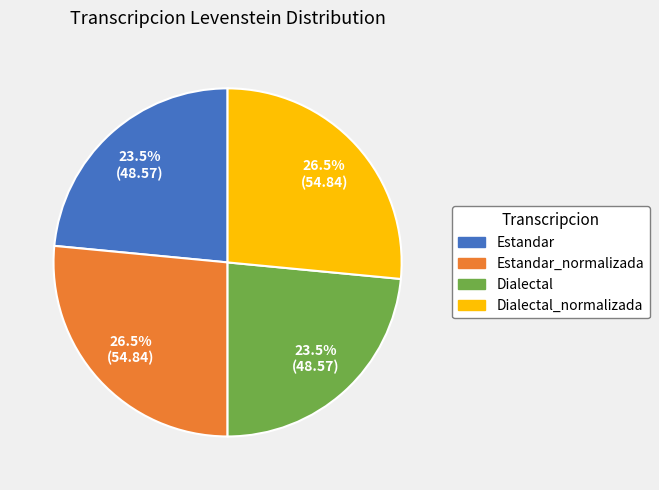

Is there any slice that represents more than half of the pie?

No